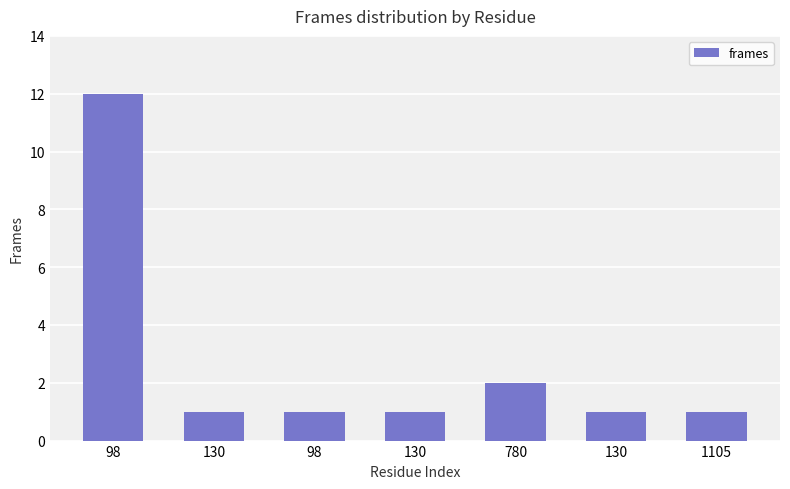

At which label is the value closest to 6?

780